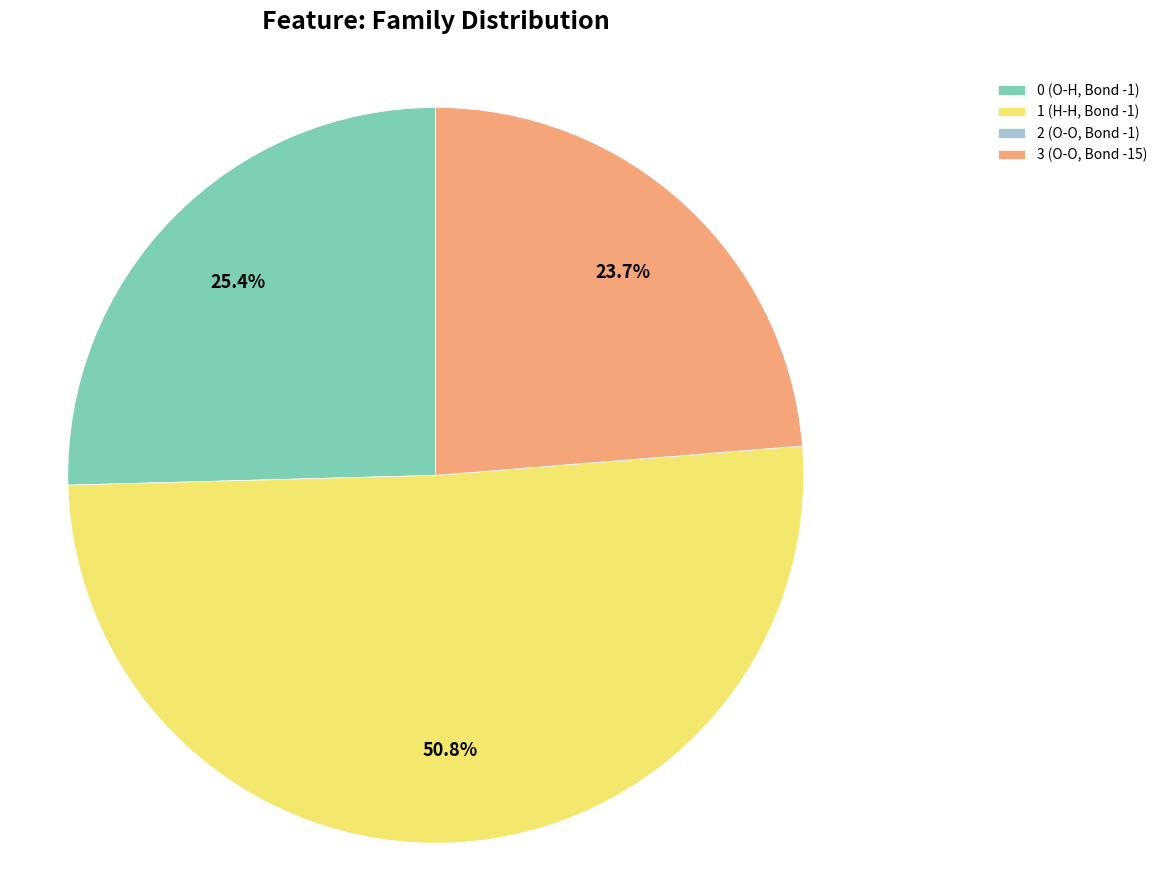

Between 1 (H-H, Bond -1) and 0 (O-H, Bond -1), which is larger?

1 (H-H, Bond -1)